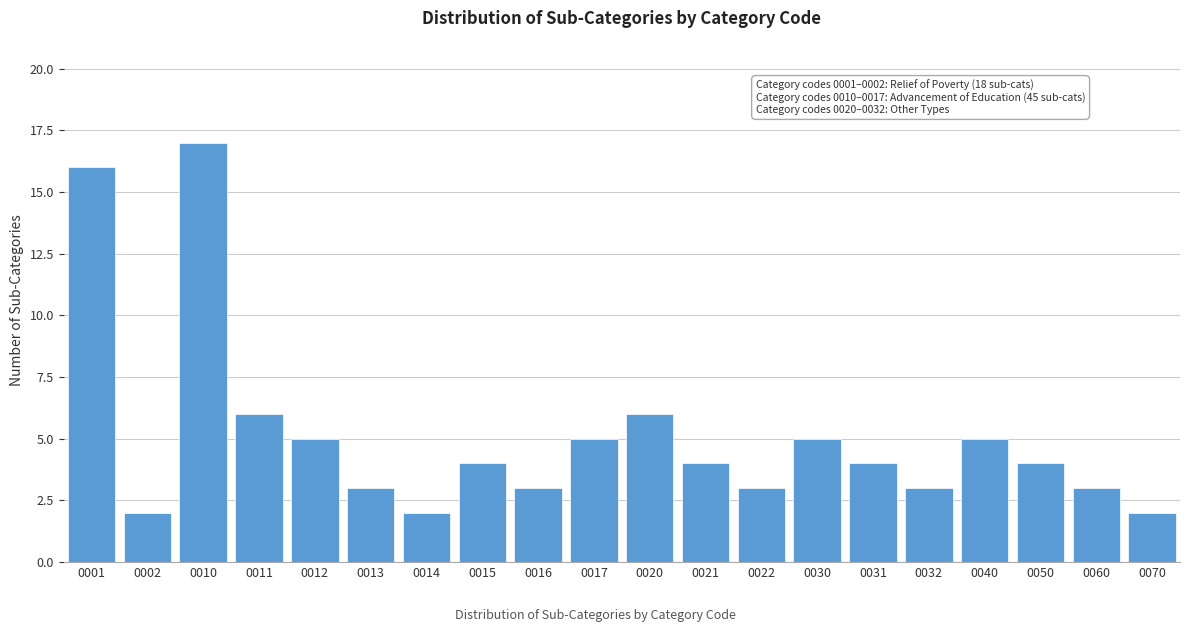

Reading left to right, list all the values displayed in this chart.

16	2	17	6	5	3	2	4	3	5	6	4	3	5	4	3	5	4	3	2